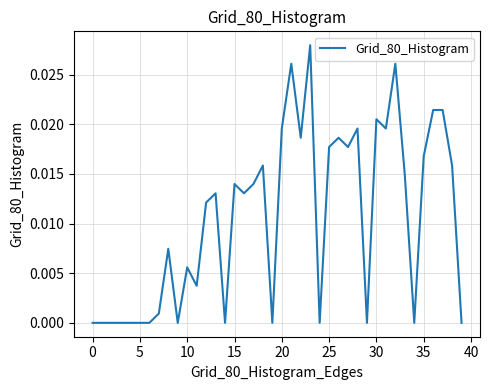

Count the number of categories in the chart.

40